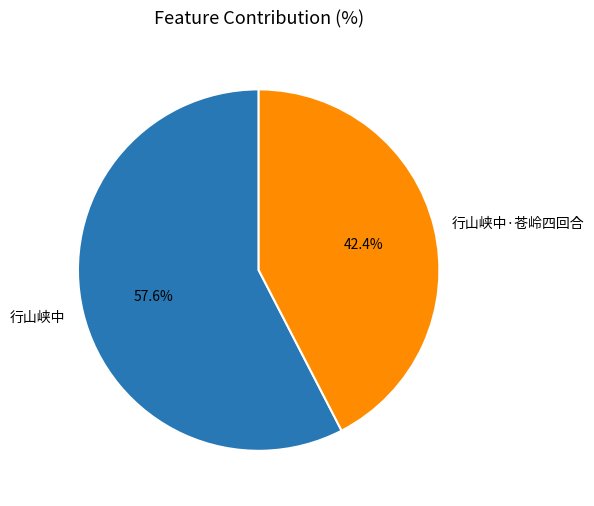

The 行山峡中·苍岭四回合 slice represents 36% of the pie. True or false?

False